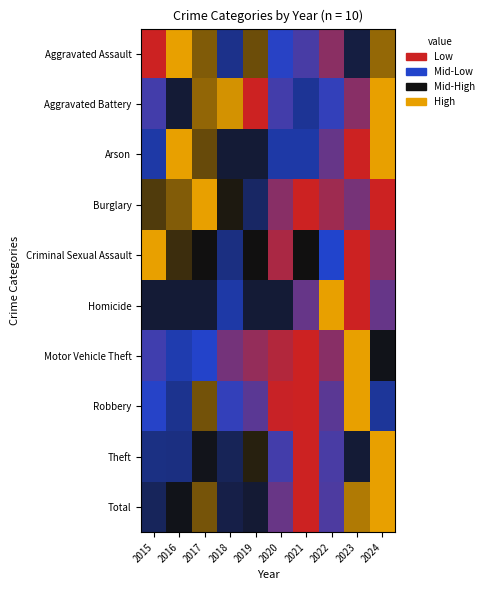

Which series has the largest total across all categories?

Total